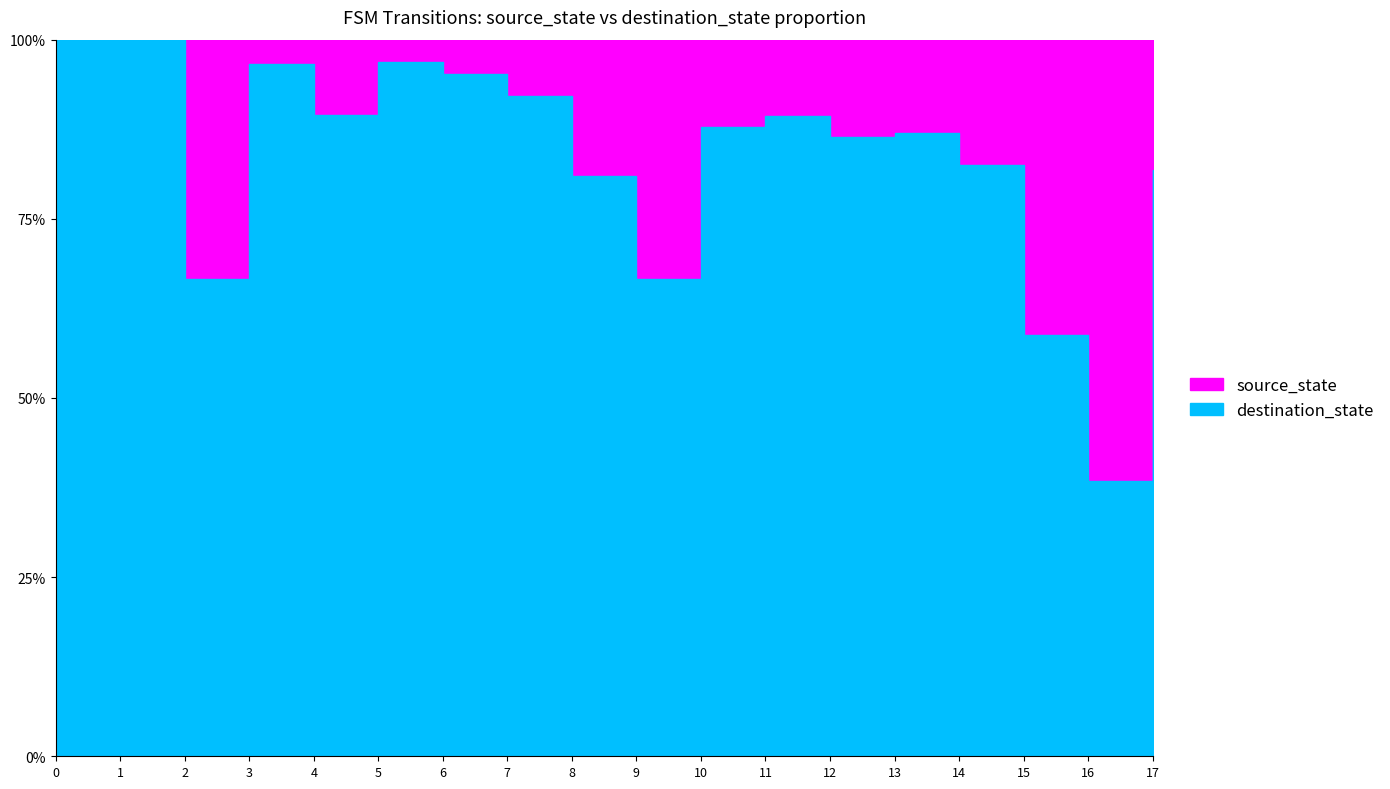

True or false: destination_state and source_state intersect in this chart.

True